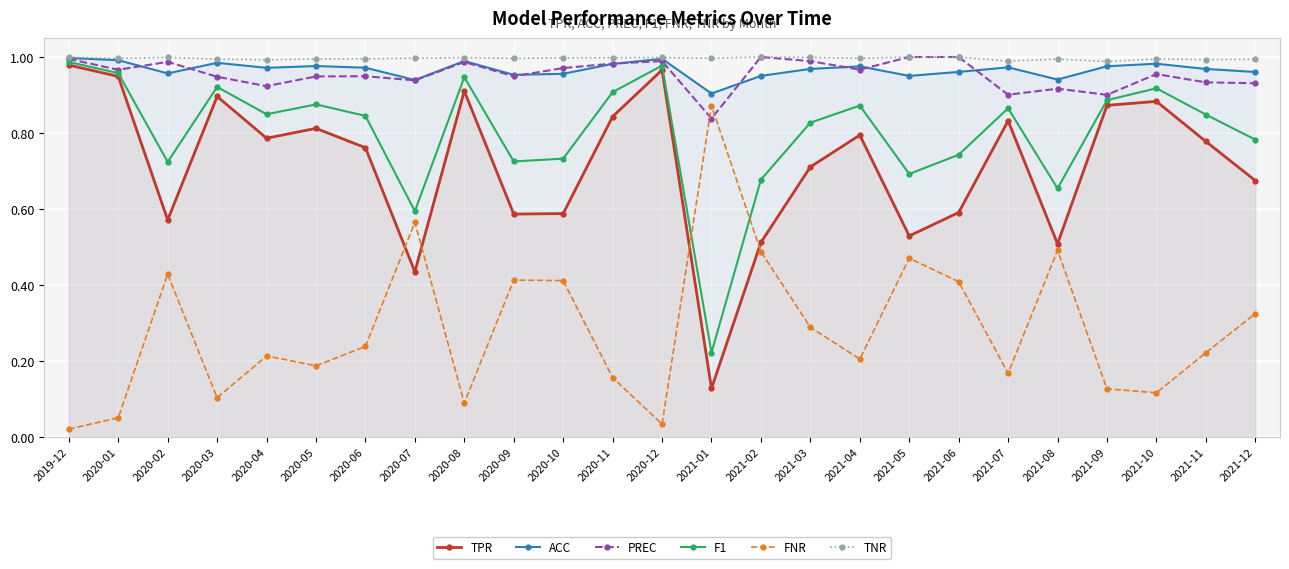

At how many categories does at least one series exceed 0?

25